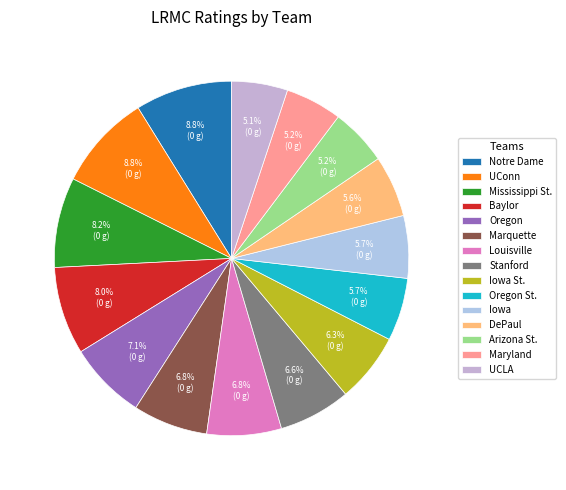

Does UCLA represent more than half of the total?

No